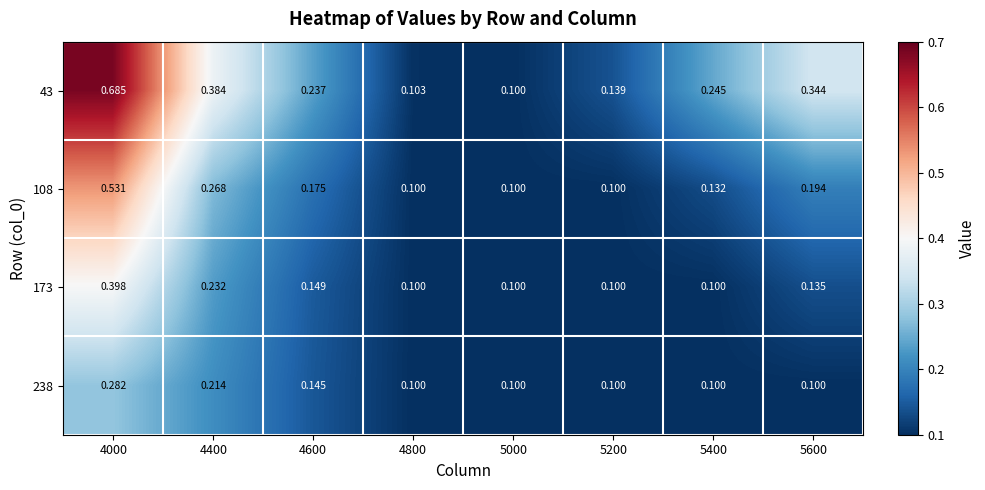

Count the number of categories in the chart.

8